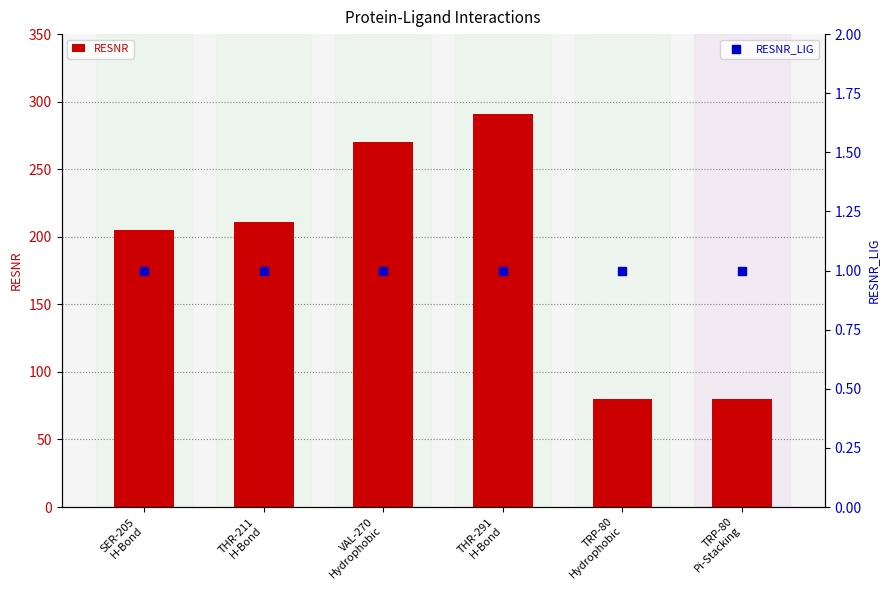

Which series has the largest total across all categories?

RESNR